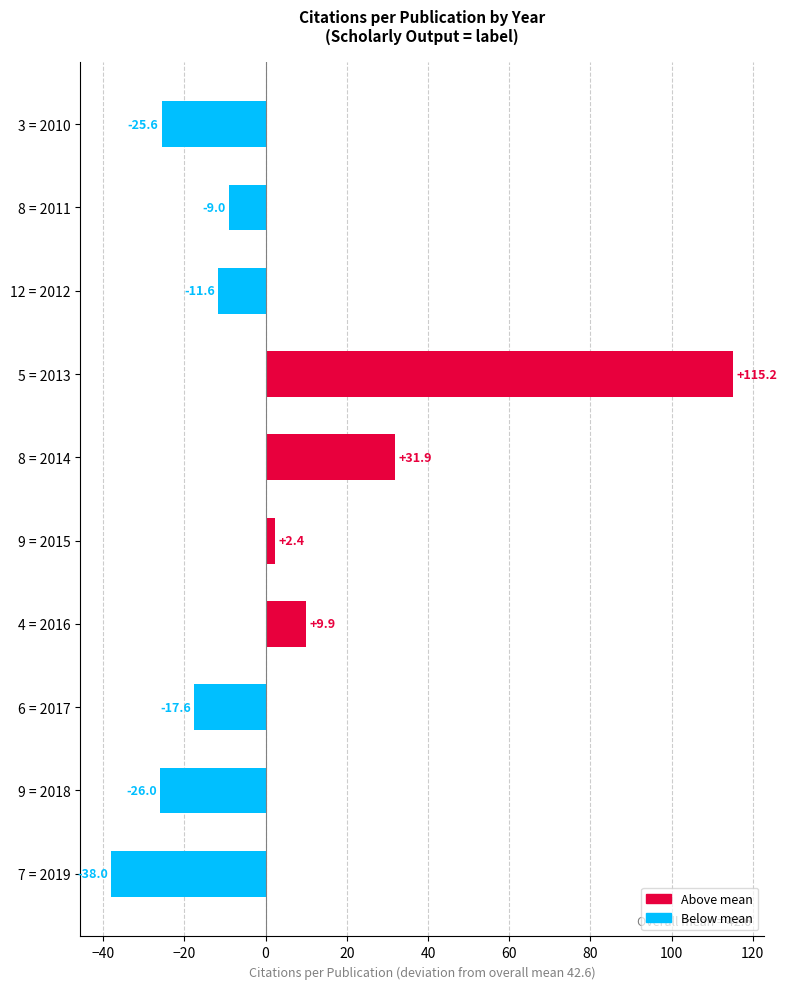

Reading bottom to top, what are all the values shown in this chart?

7 = 2019=-38.0	9 = 2018=-26.0	6 = 2017=-17.6	4 = 2016=9.9	9 = 2015=2.4	8 = 2014=31.9	5 = 2013=115.2	12 = 2012=-11.6	8 = 2011=-9.0	3 = 2010=-25.6